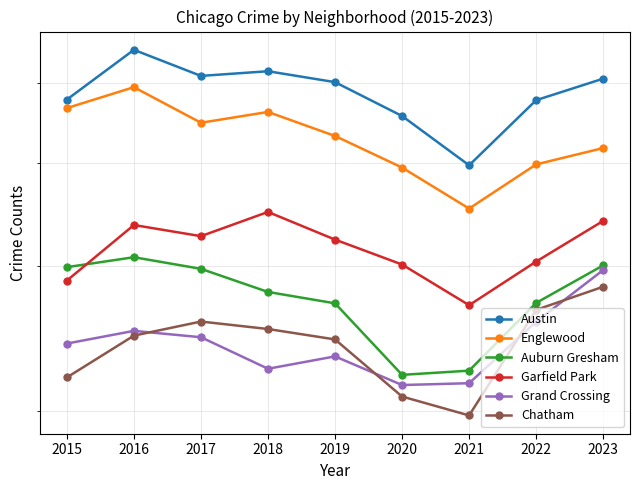

What is the spread (max minus min) of values at 2016?

3014